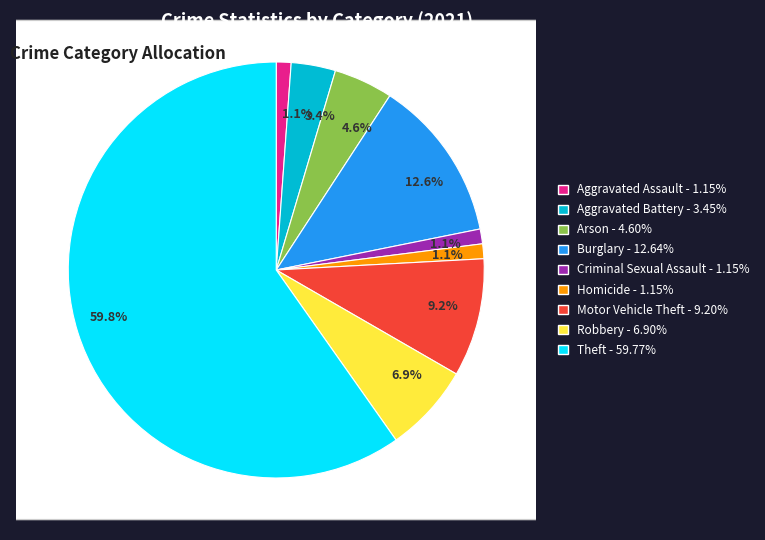

What is the total percentage of Criminal Sexual Assault and Motor Vehicle Theft?

10.3%